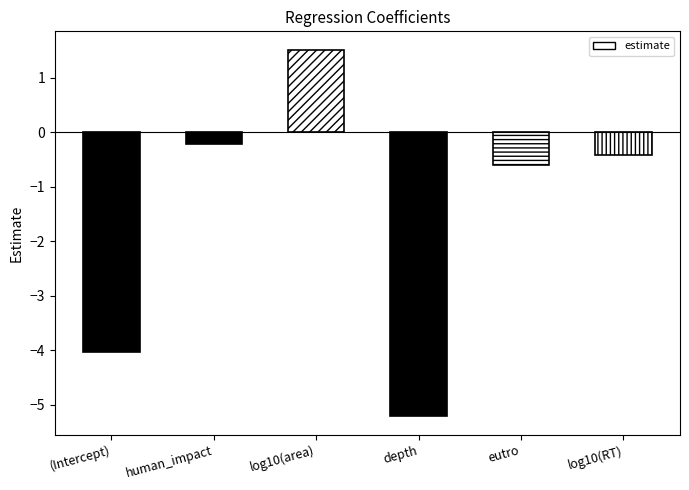

How many data points does each series have?

6